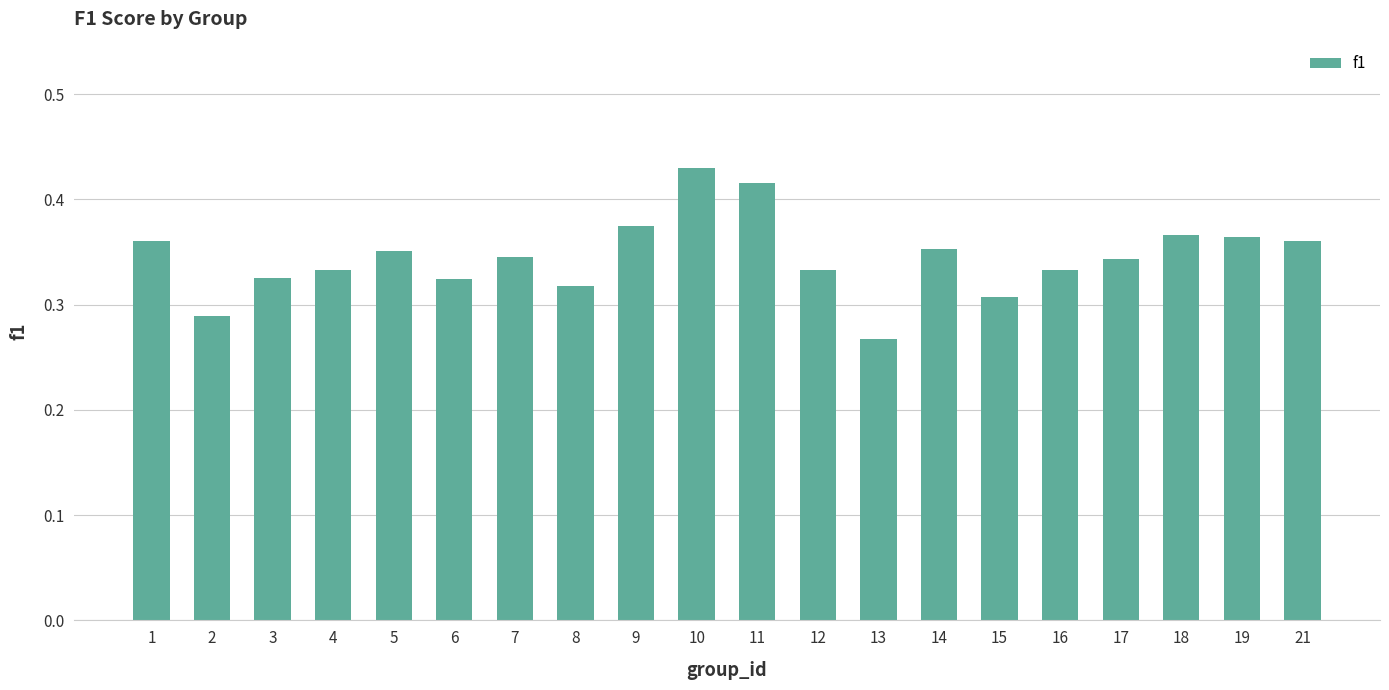

Does the chart contain any negative values?

No